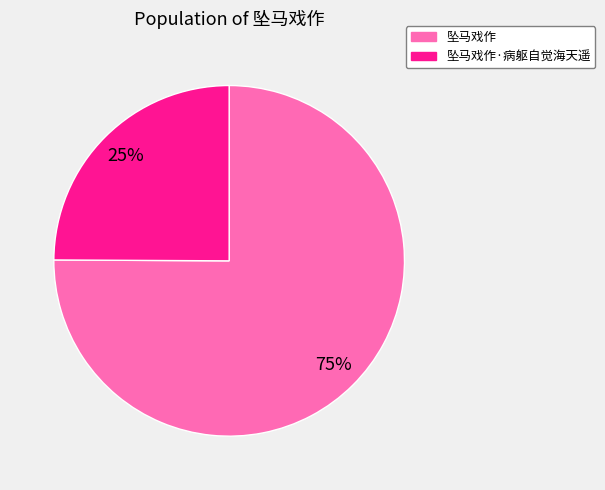

To the nearest percent, what percentage of the pie is 坠马戏作?

75%